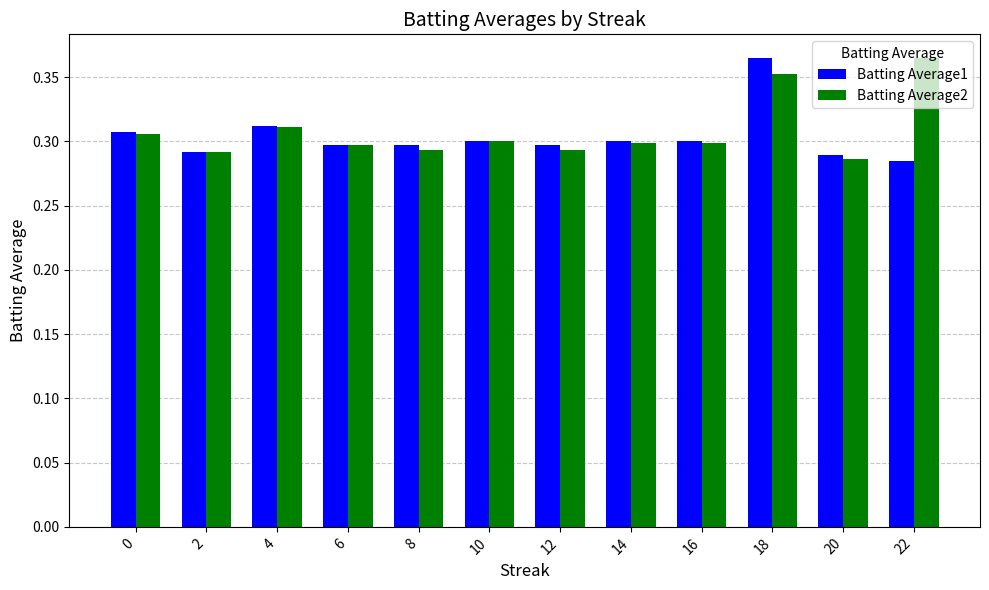

True or false: Batting Average2 has a value of 0.3 at 0.

True